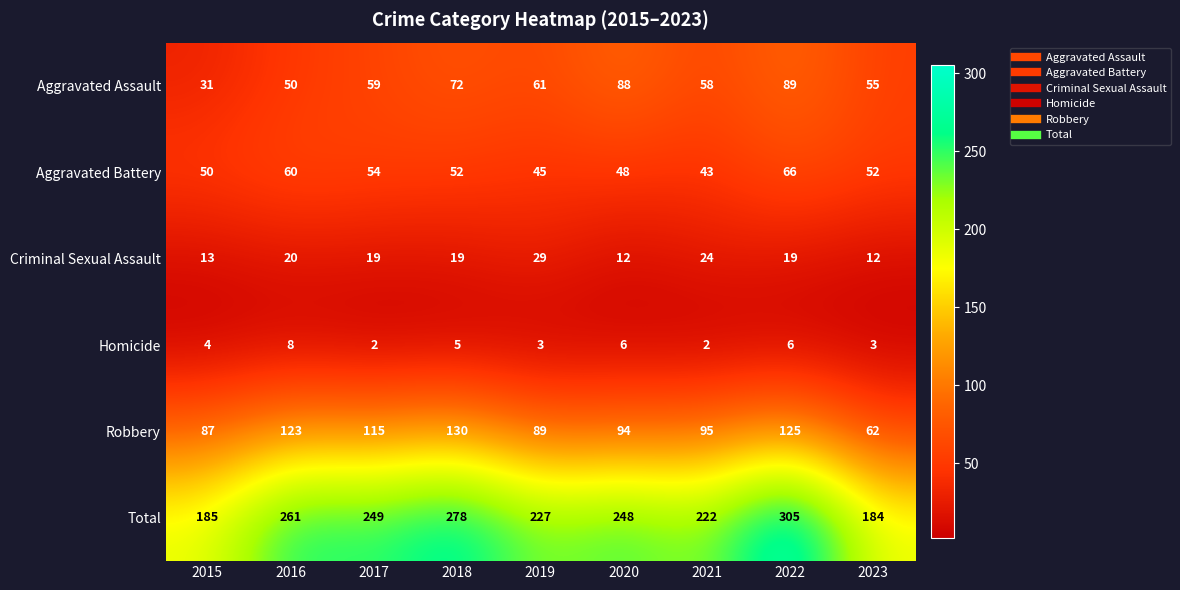

The Aggravated Battery series shows 31 at 2016. True or false?

False